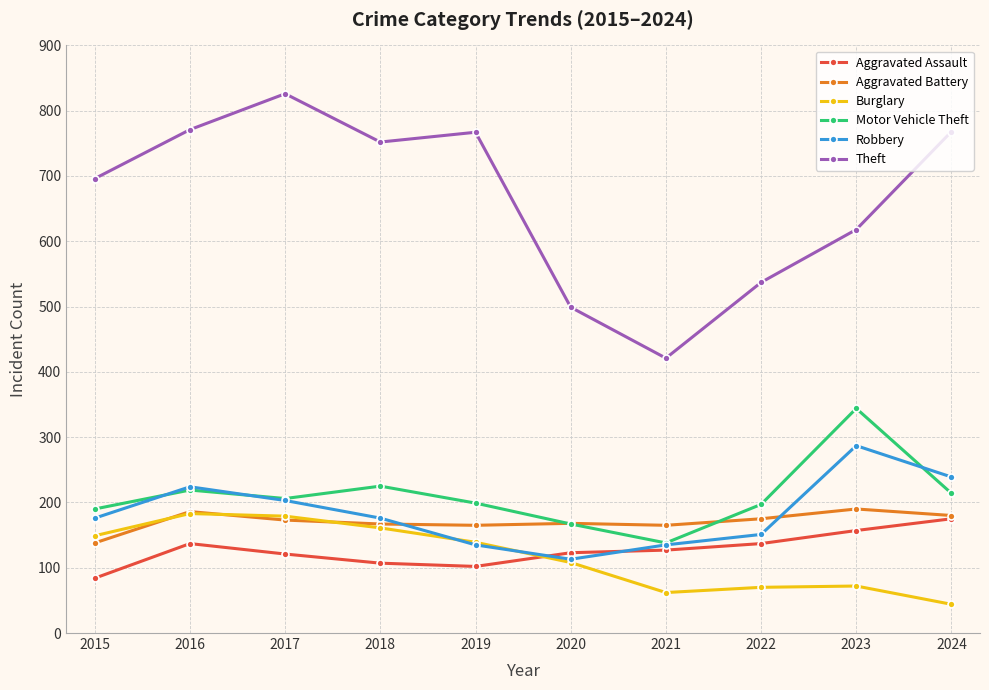

What is the greatest value displayed?

826